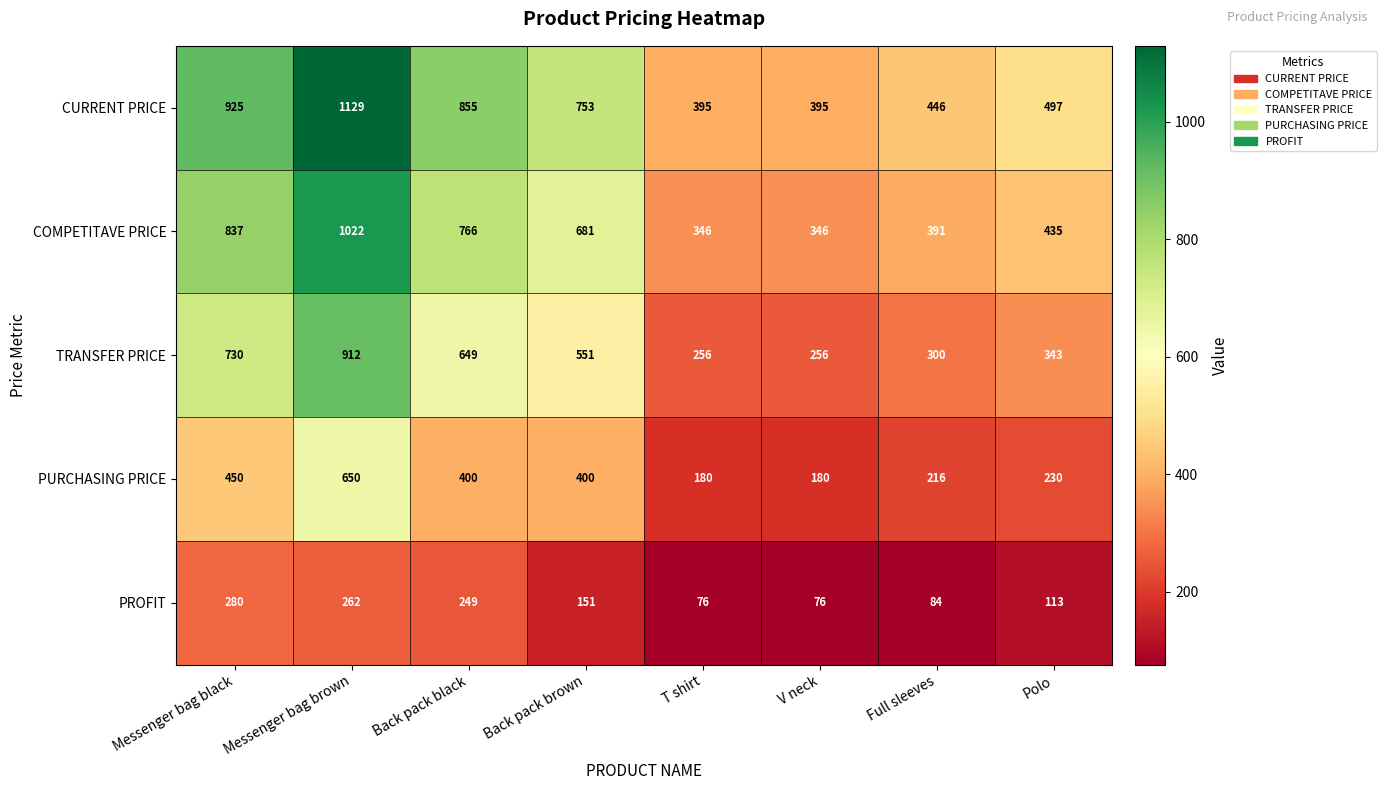

Which series has the widest spread of values?

CURRENT PRICE